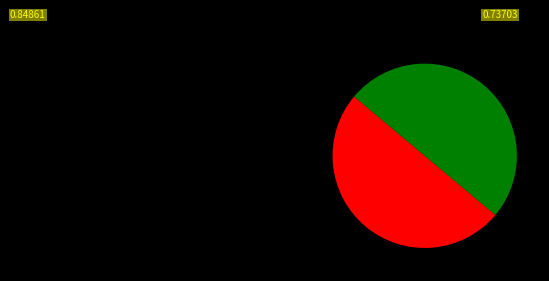

How many slices are in this pie chart?

2